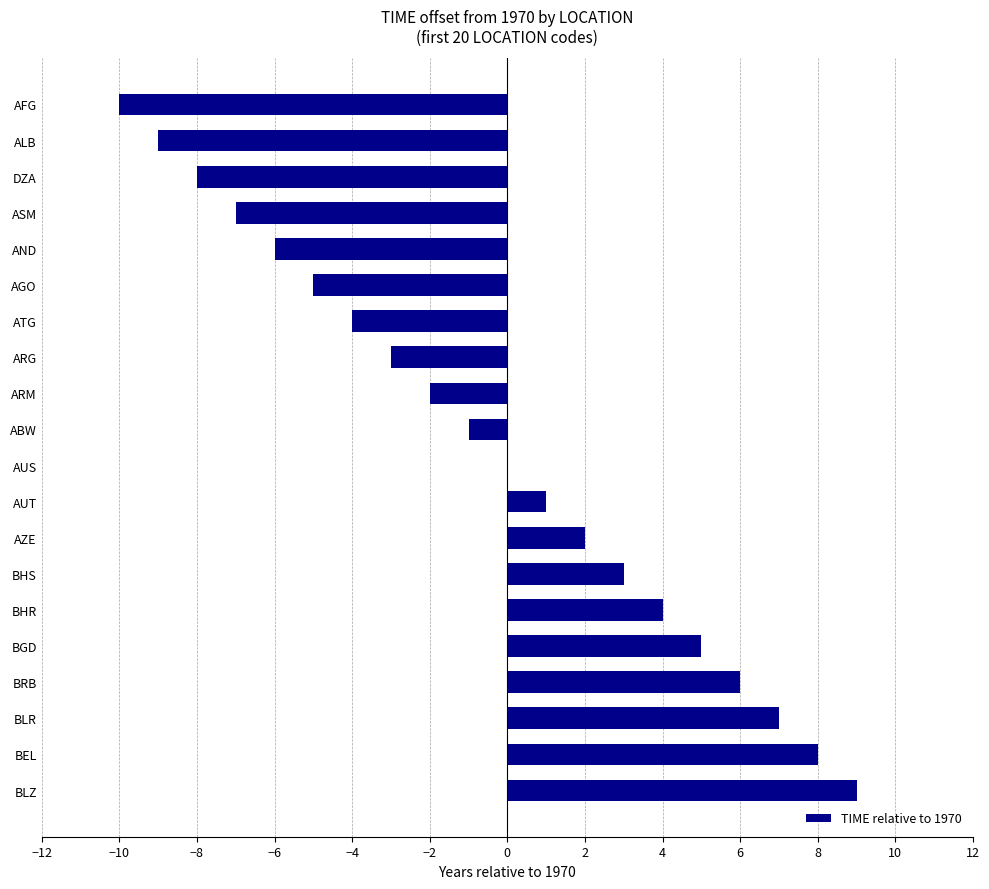

What is the maximum value shown in the chart?

9